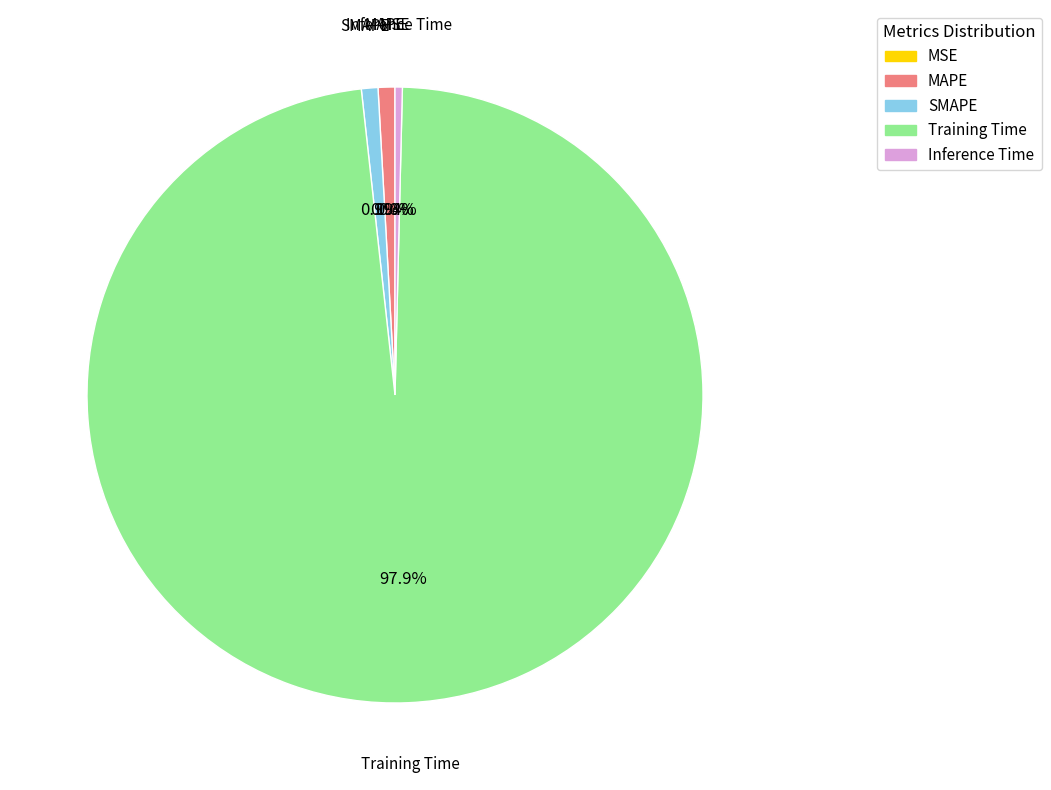

Which slice represents more than half of the pie?

Training Time